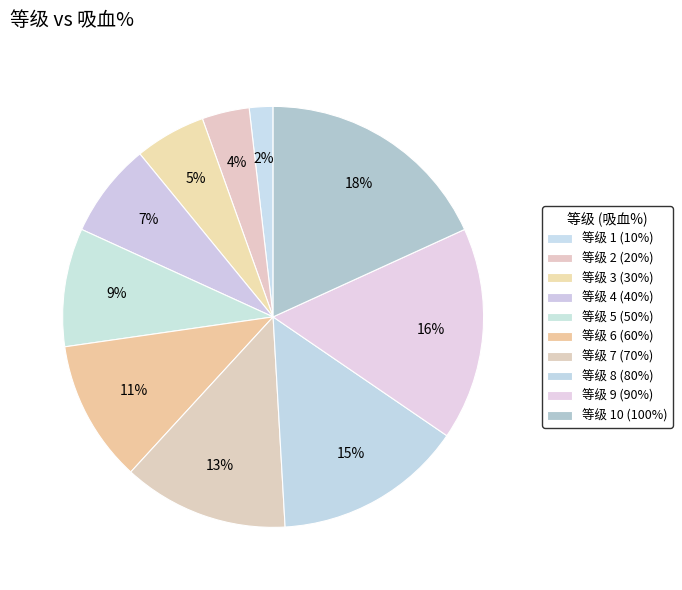

Count the number of slices in the pie.

10